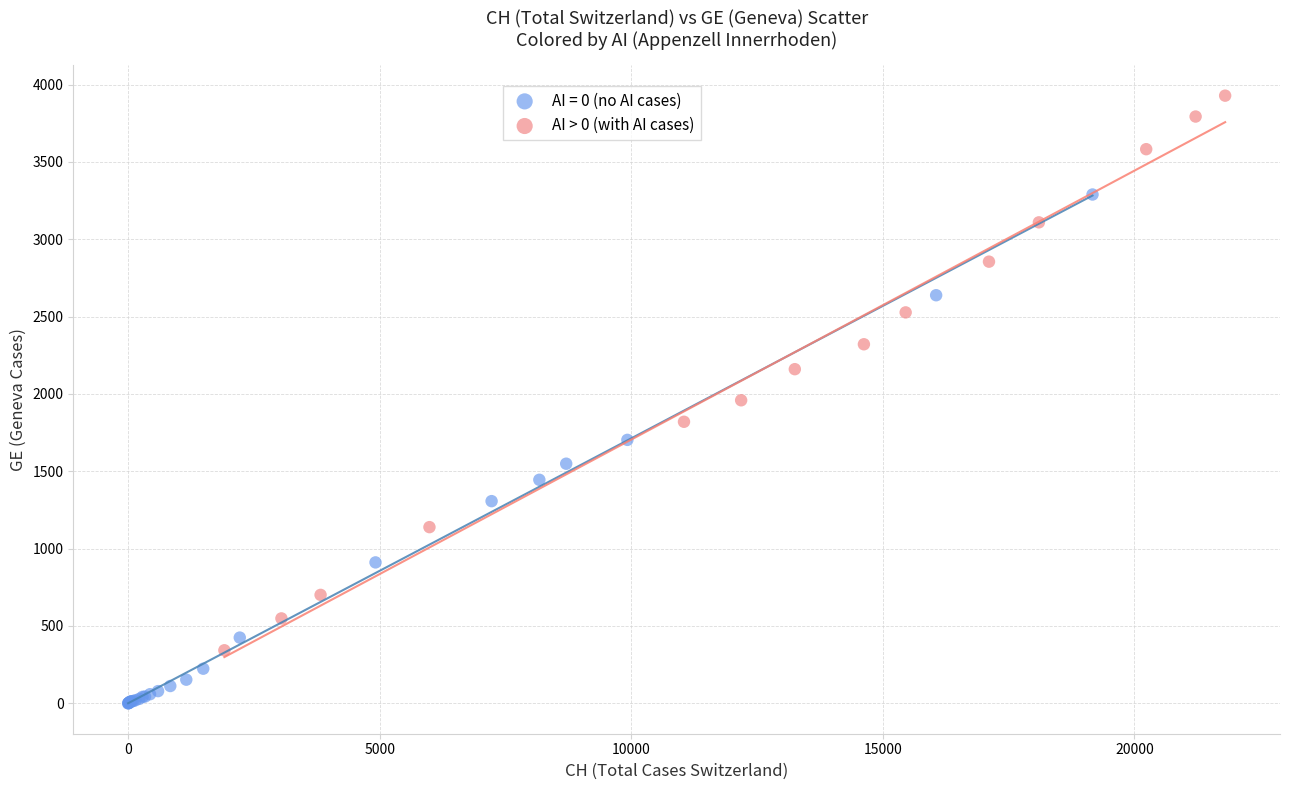

Which series contains the lowest Y value?

AI = 0 (no AI cases)